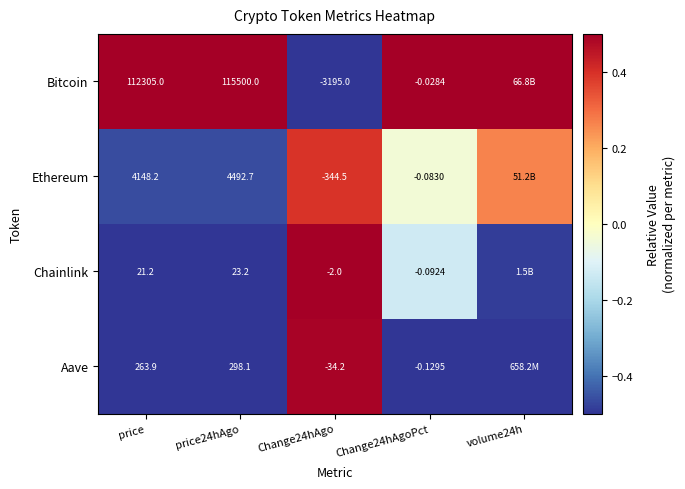

At price24hAgo, list the series in order from largest to smallest.

Bitcoin, Ethereum, Aave, Chainlink